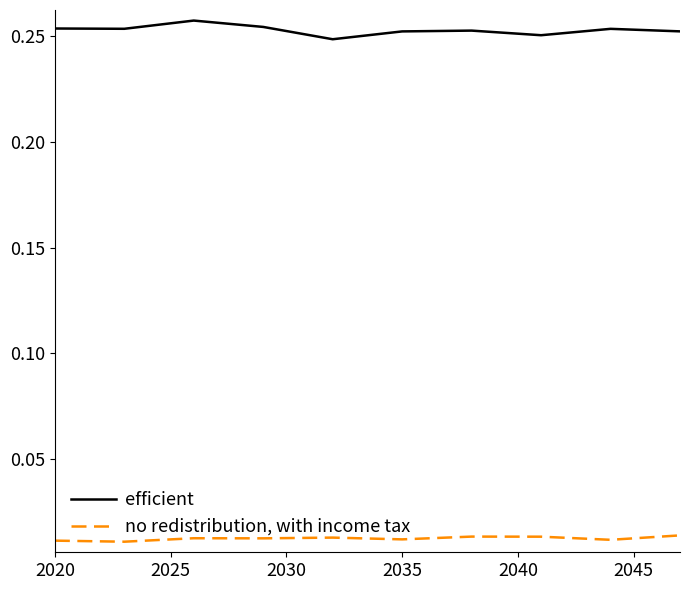

True or false: no redistribution, with income tax and efficient intersect in this chart.

False